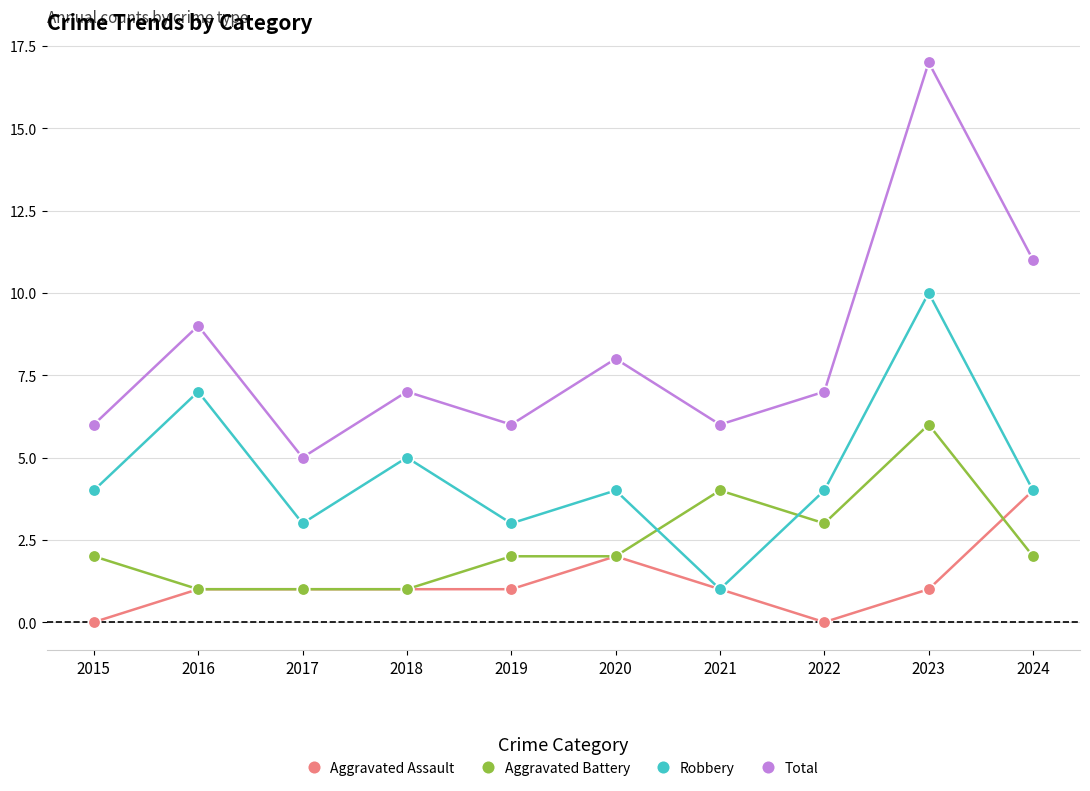

What is the difference between the maximum and minimum values in the Robbery series?

9